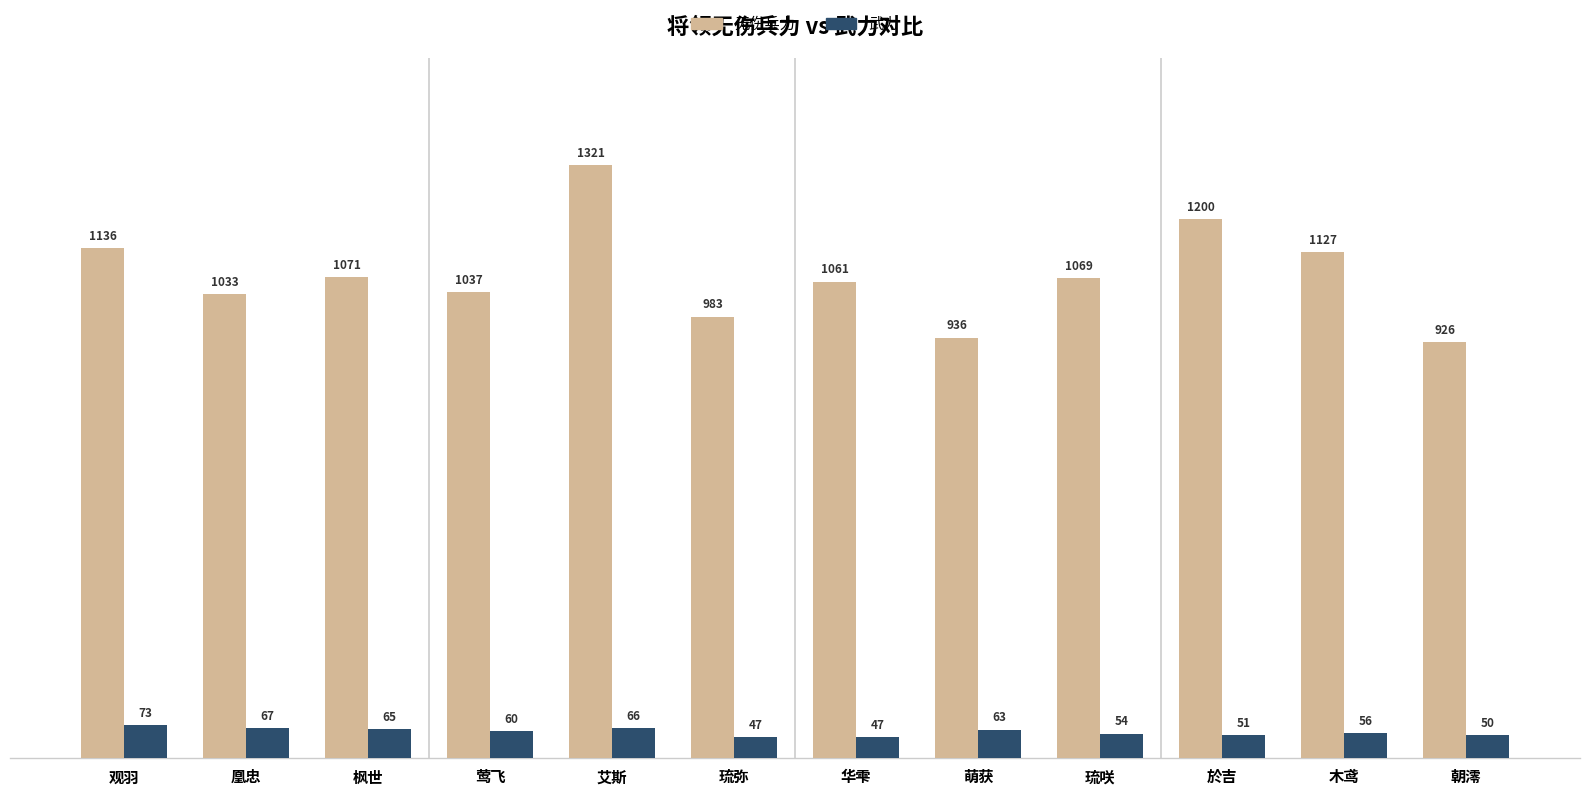

How many data points does each series have?

12